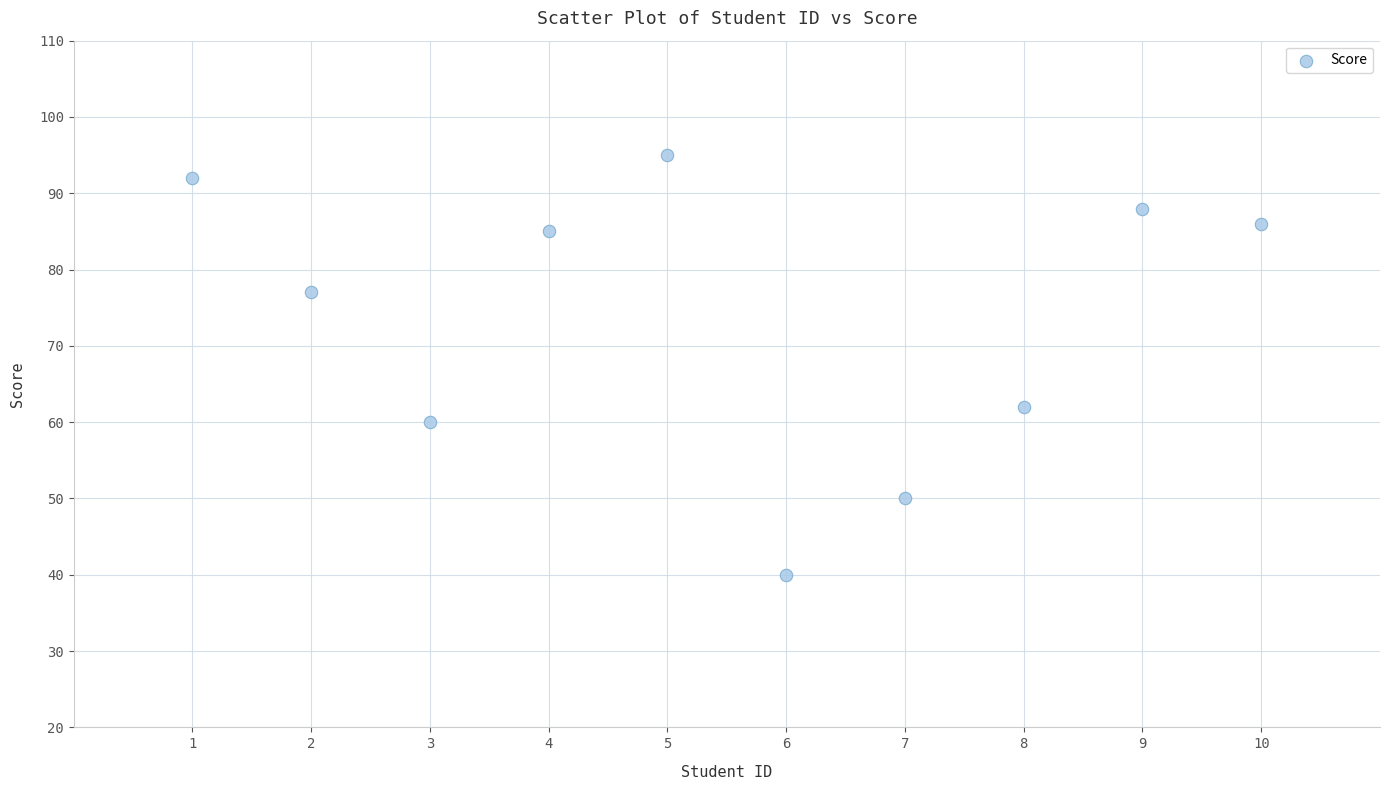

What is the average X value?

6